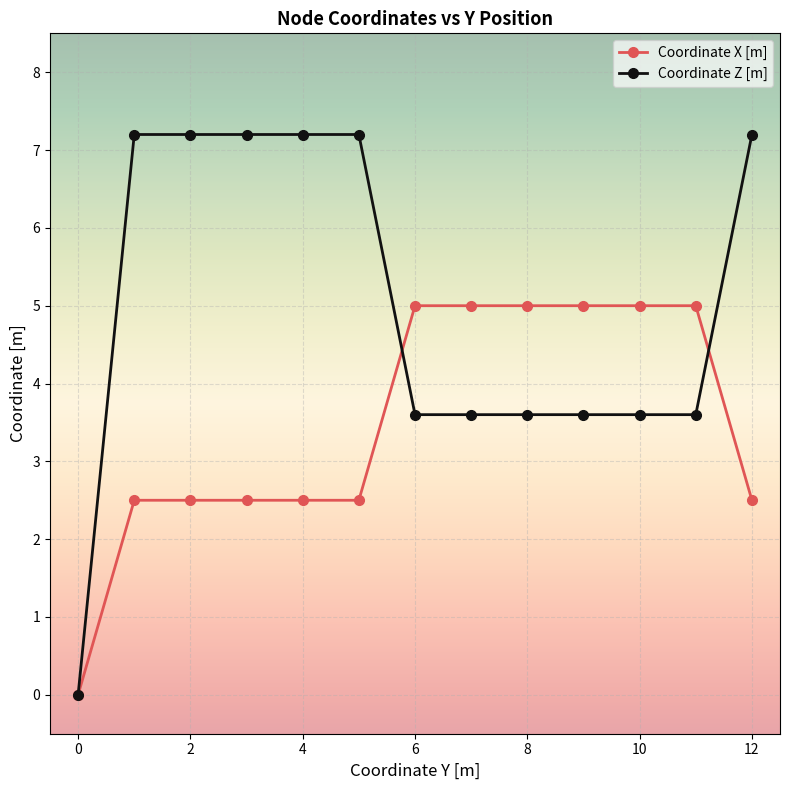

How many data points in Coordinate Z [m] are above 3?

12